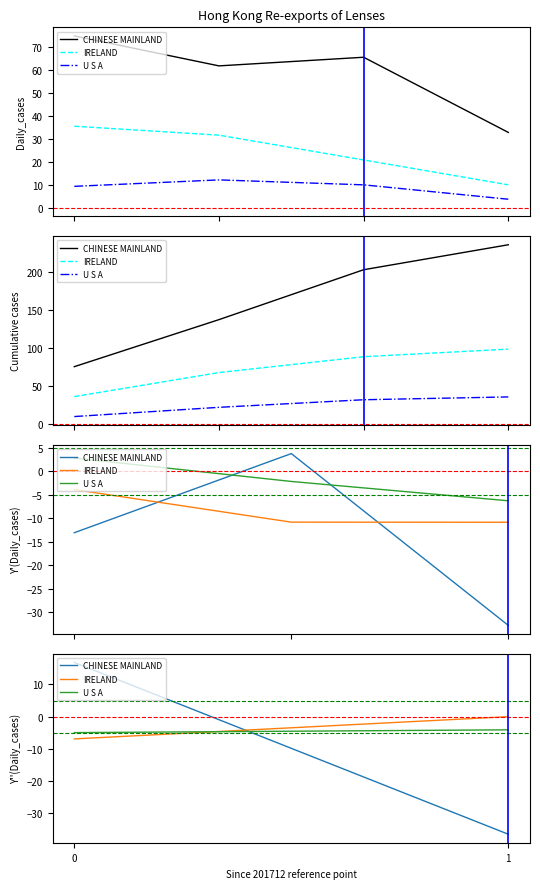

What is the minimum value for IRELAND?

-6.9